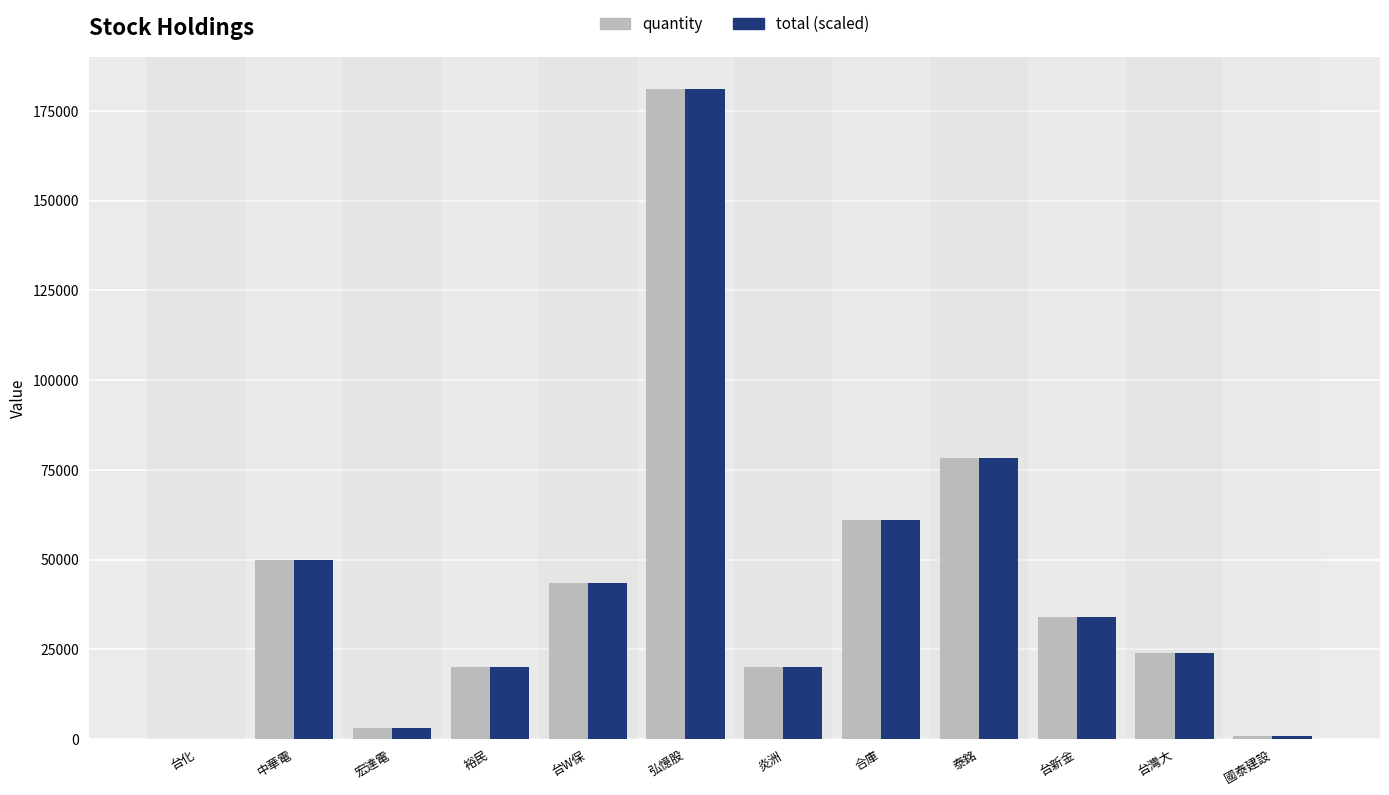

Which category has the highest value across all series?

弘憶股